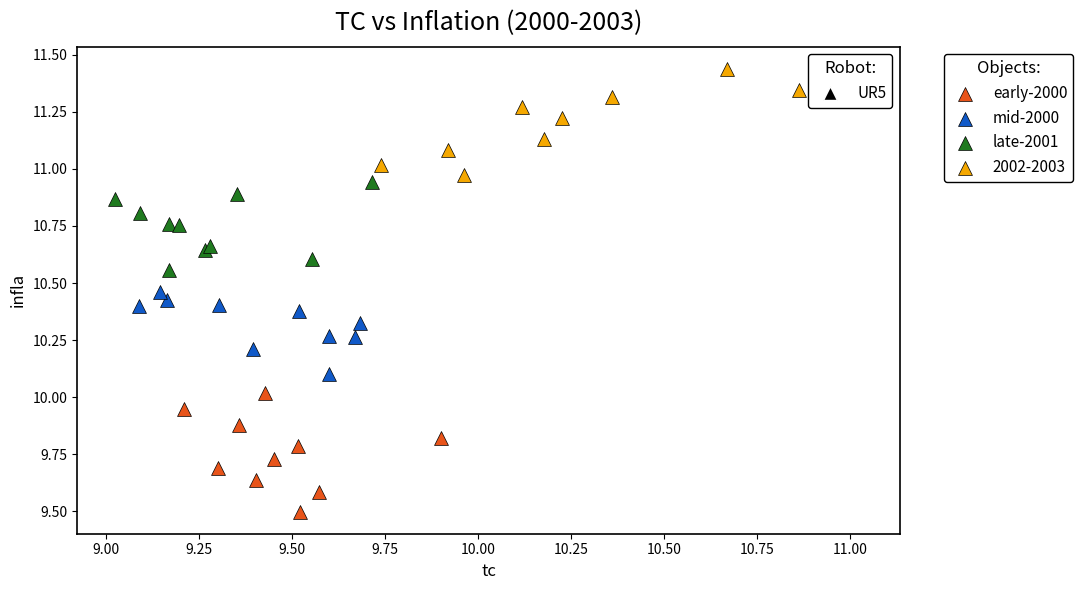

Which series reaches the minimum Y coordinate?

early-2000